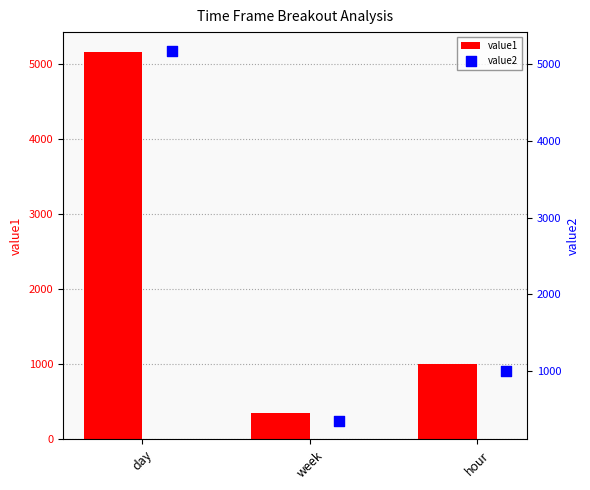

Which series contains the lowest Y value?

value2